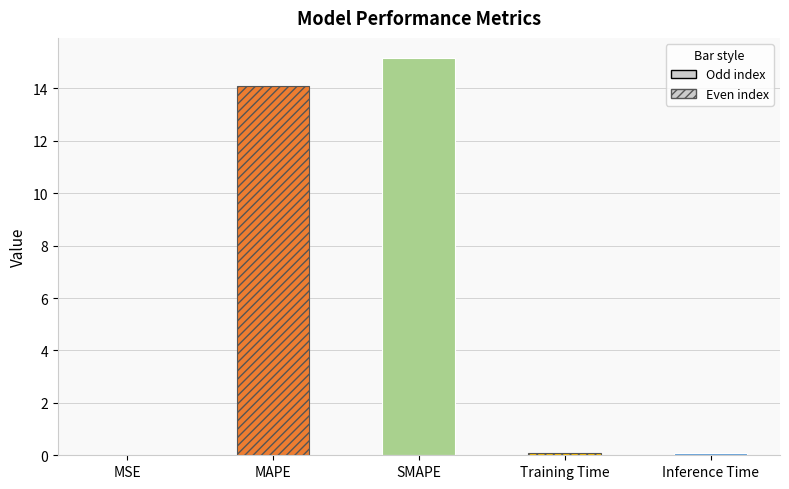

Are the bars horizontal?

No